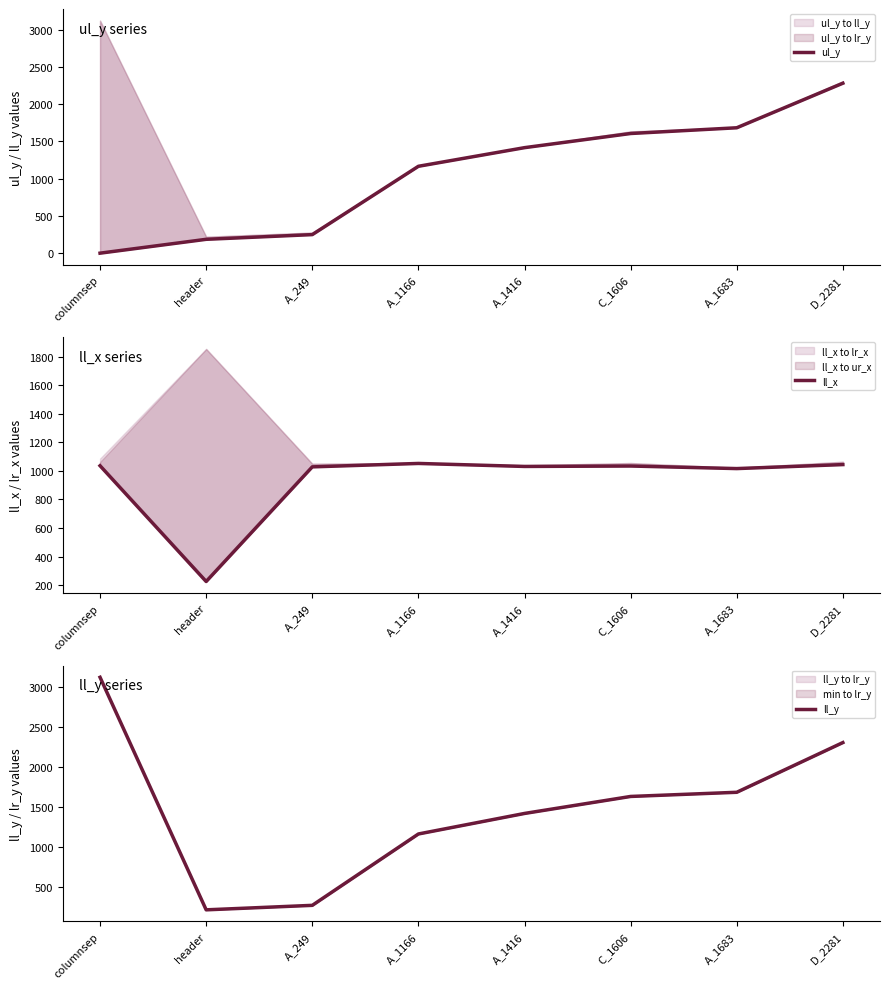

Reading left to right, what are all the values shown in this chart?

ul_y: 0	186	249	1166	1416	1606	1683	2281
ll_x: 1036	225	1028	1052	1031	1034	1016	1044
ll_y: 3121	221	277	1167	1423	1635	1687	2307